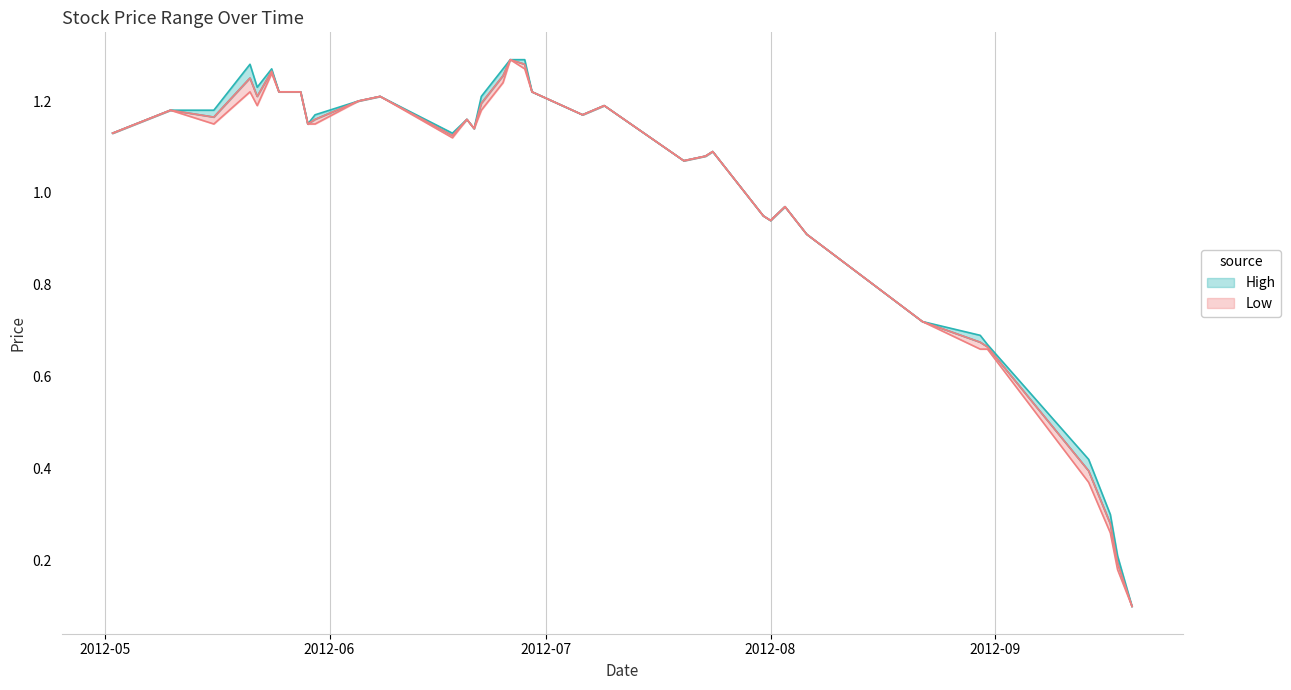

How many lines are shown in the chart?

2